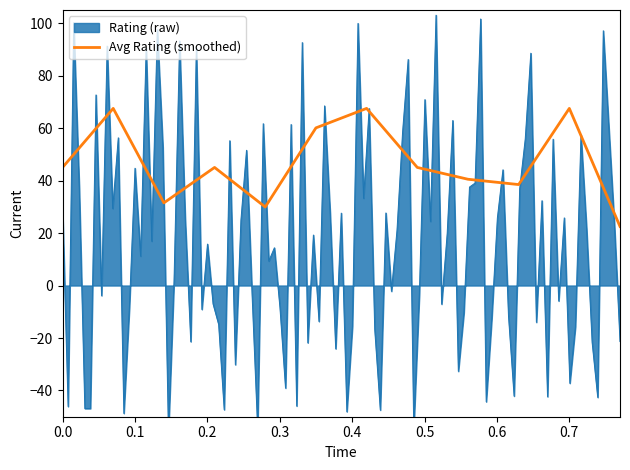

What is the highest value of the Avg Rating (smoothed) series?

67.5